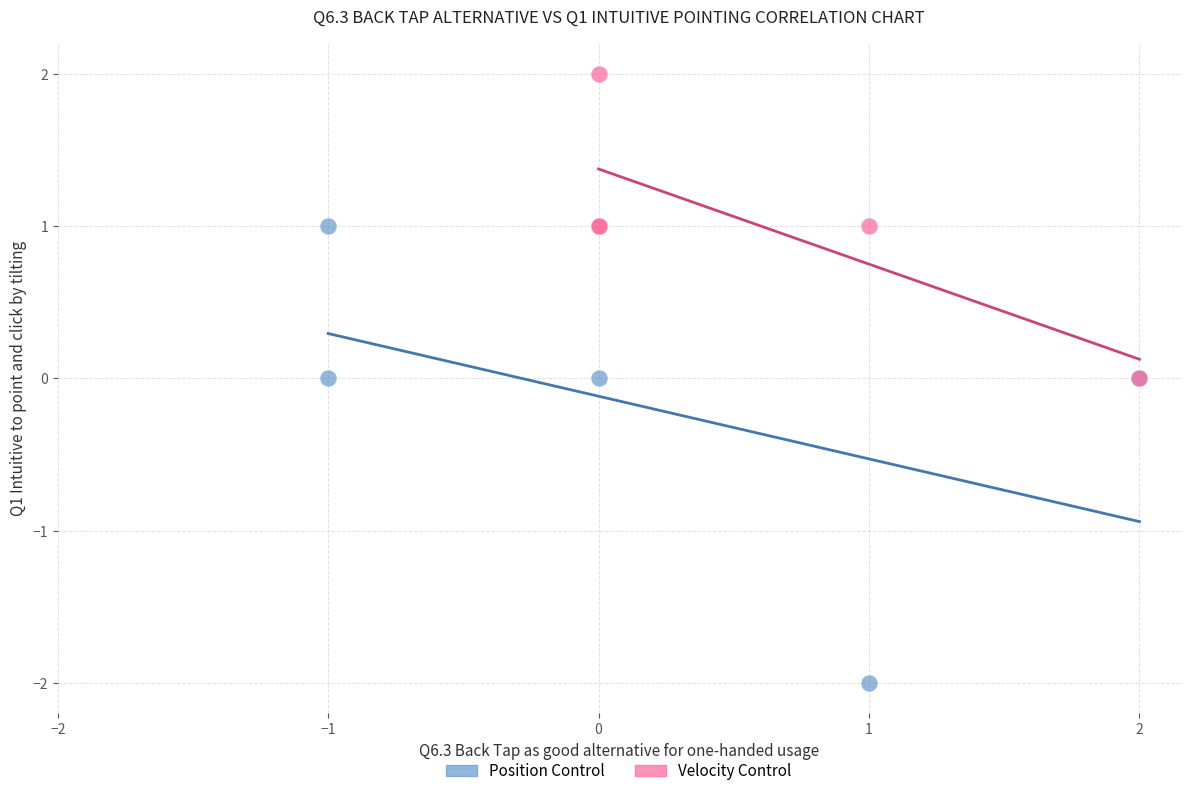

Which series contains the highest Y value?

Velocity Control